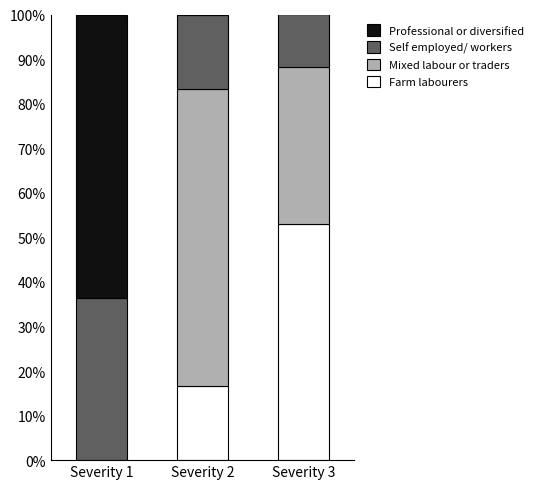

The value of Farm labourers at Severity 2 is 27.9. True or false?

False